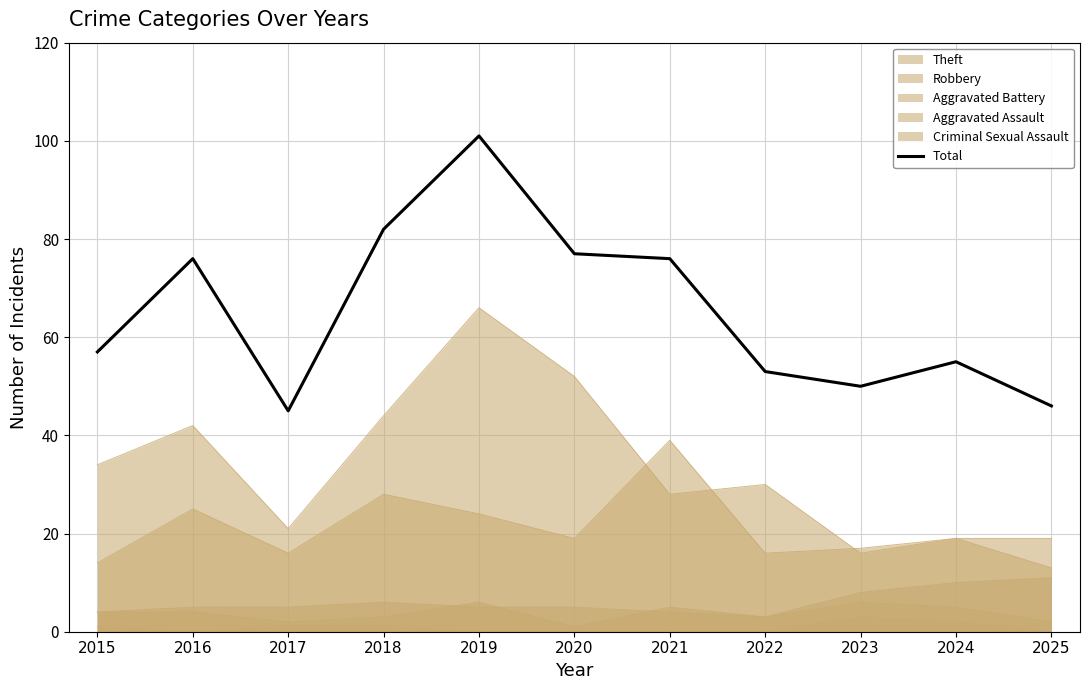

At which label is the value closest to 73?

2016